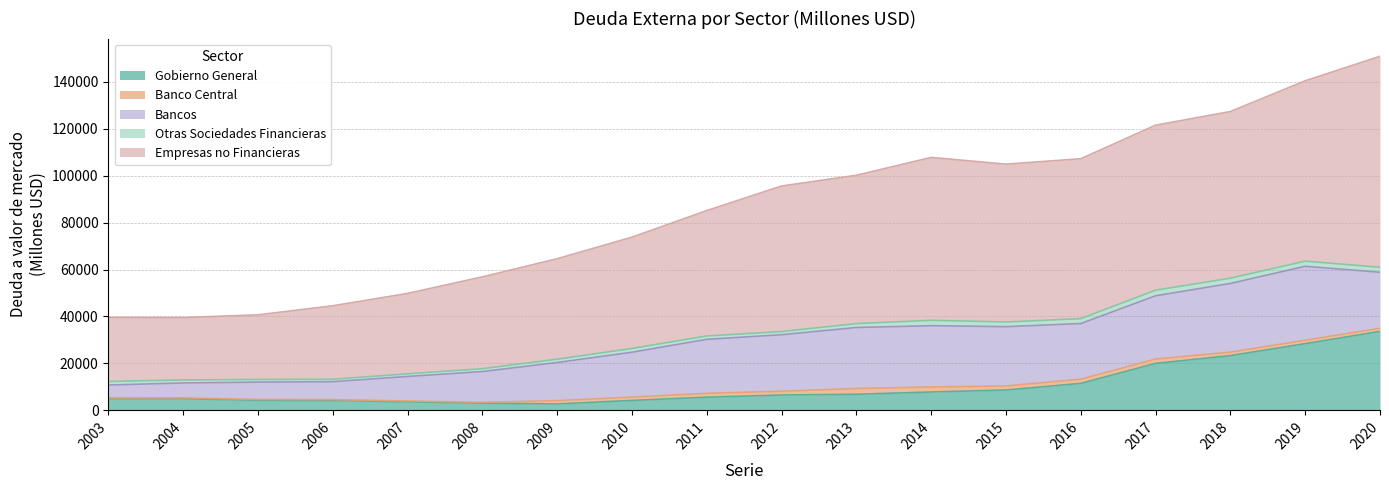

Reading right to left, what are all the values shown in this chart?

Gobierno General: 2020=33628	2019=28406	2018=23314	2017=19998	2016=11476	2015=8674	2014=7815	2013=6848	2012=6541	2011=5592	2010=4232	2009=2716	2008=3073	2007=3637	2006=4205	2005=4275	2004=4954	2003=4912
Banco Central: 2020=1322	2019=1443	2018=1484	2017=1857	2016=1793	2015=1731	2014=2138	2013=2454	2012=1602	2011=1656	2010=1408	2009=1428	2008=346	2007=363	2006=354	2005=355	2004=384	2003=385
Bancos: 2020=23878	2019=31520	2018=29260	2017=26947	2016=23708	2015=25244	2014=26119	2013=25993	2012=24070	2011=23010	2010=19115	2009=16239	2008=13110	2007=10433	2006=7656	2005=7397	2004=6334	2003=5484
Otras Sociedades Financieras: 2020=2125	2019=2202	2018=2250	2017=2390	2016=2083	2015=1990	2014=2284	2013=1672	2012=1350	2011=1429	2010=1617	2009=1408	2008=1213	2007=1126	2006=1023	2005=1124	2004=1274	2003=1528
Empresas no Financieras: 2020=89892	2019=76826	2018=70996	2017=70291	2016=68138	2015=67246	2014=69393	2013=63179	2012=62016	2011=53420	2010=47410	2009=42805	2008=39131	2007=34257	2006=31318	2005=27532	2004=26594	2003=27310